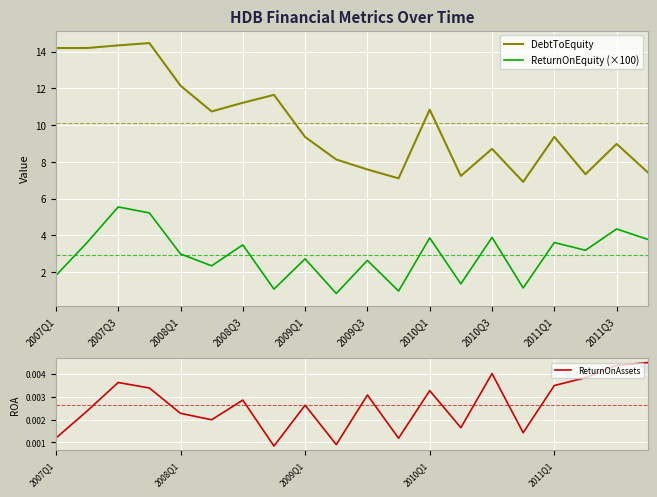

True or false: DebtToEquity and ReturnOnAssets intersect in this chart.

False